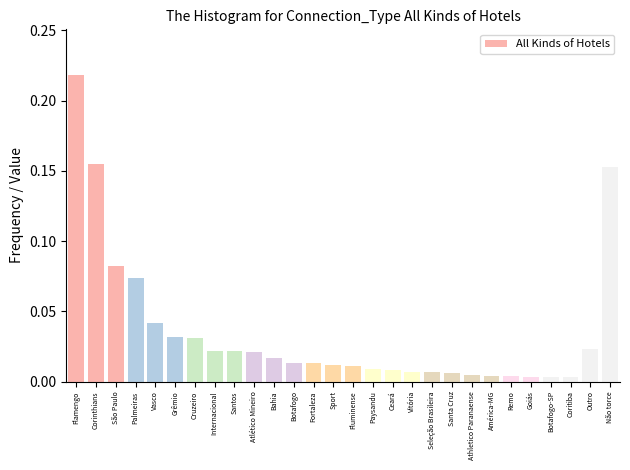

What is the label of the 21st bar from the right?

Internacional